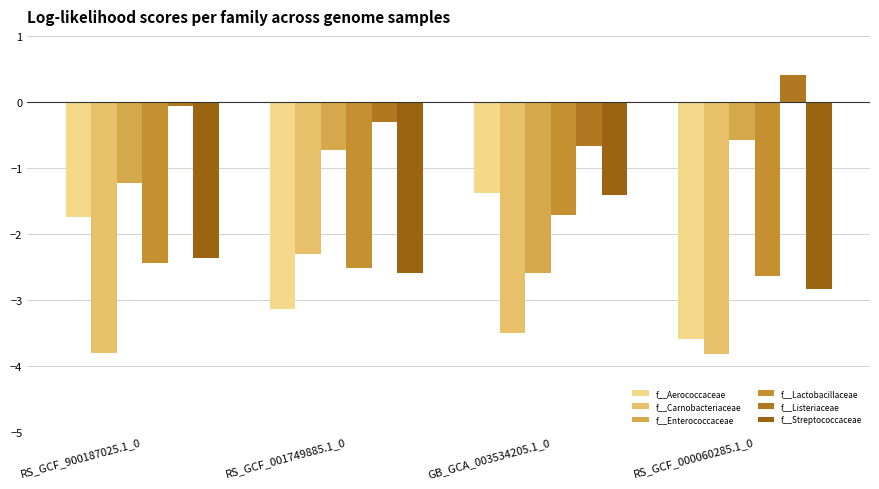

Reading left to right, what are all the values shown in this chart?

f__Aerococcaceae: RS_GCF_900187025.1_0=-1.7	RS_GCF_001749885.1_0=-3.1	GB_GCA_003534205.1_0=-1.4	RS_GCF_000060285.1_0=-3.6
f__Carnobacteriaceae: RS_GCF_900187025.1_0=-3.8	RS_GCF_001749885.1_0=-2.3	GB_GCA_003534205.1_0=-3.5	RS_GCF_000060285.1_0=-3.8
f__Enterococcaceae: RS_GCF_900187025.1_0=-1.2	RS_GCF_001749885.1_0=-0.7	GB_GCA_003534205.1_0=-2.6	RS_GCF_000060285.1_0=-0.6
f__Lactobacillaceae: RS_GCF_900187025.1_0=-2.4	RS_GCF_001749885.1_0=-2.5	GB_GCA_003534205.1_0=-1.7	RS_GCF_000060285.1_0=-2.6
f__Listeriaceae: RS_GCF_900187025.1_0=-0.1	RS_GCF_001749885.1_0=-0.3	GB_GCA_003534205.1_0=-0.7	RS_GCF_000060285.1_0=0.4
f__Streptococcaceae: RS_GCF_900187025.1_0=-2.4	RS_GCF_001749885.1_0=-2.6	GB_GCA_003534205.1_0=-1.4	RS_GCF_000060285.1_0=-2.8